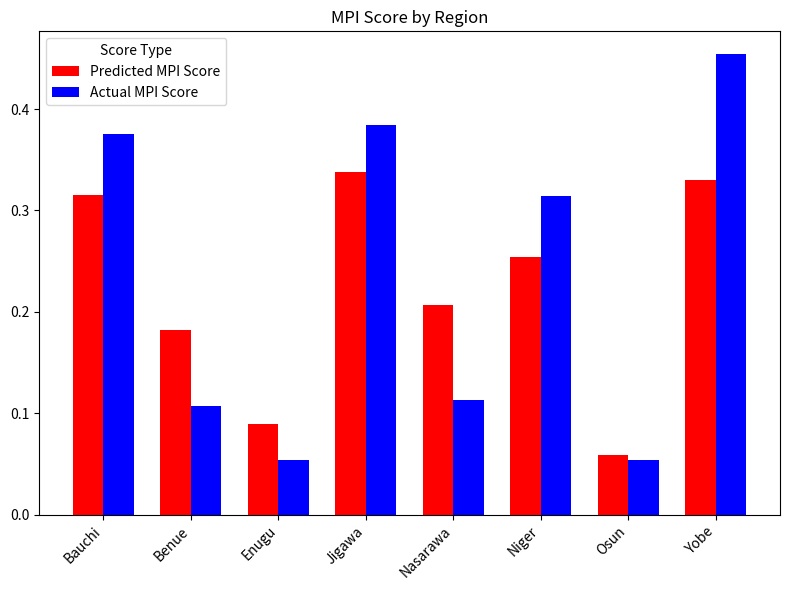

What is the label of the 5th bar from the left?

Nasarawa